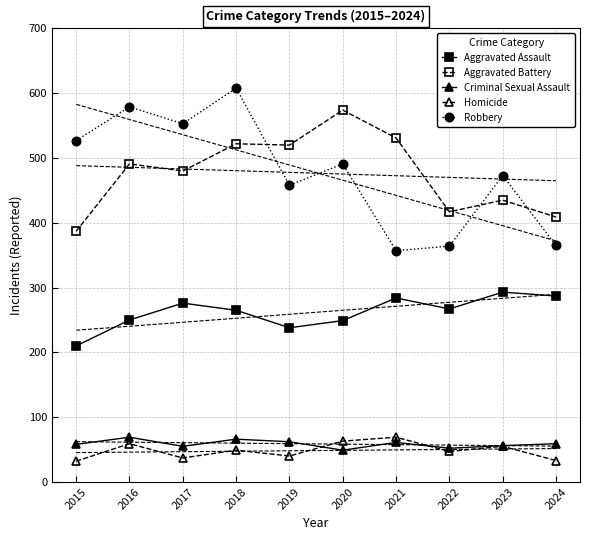

True or false: Criminal Sexual Assault has more than 2 points higher than both neighbors.

True